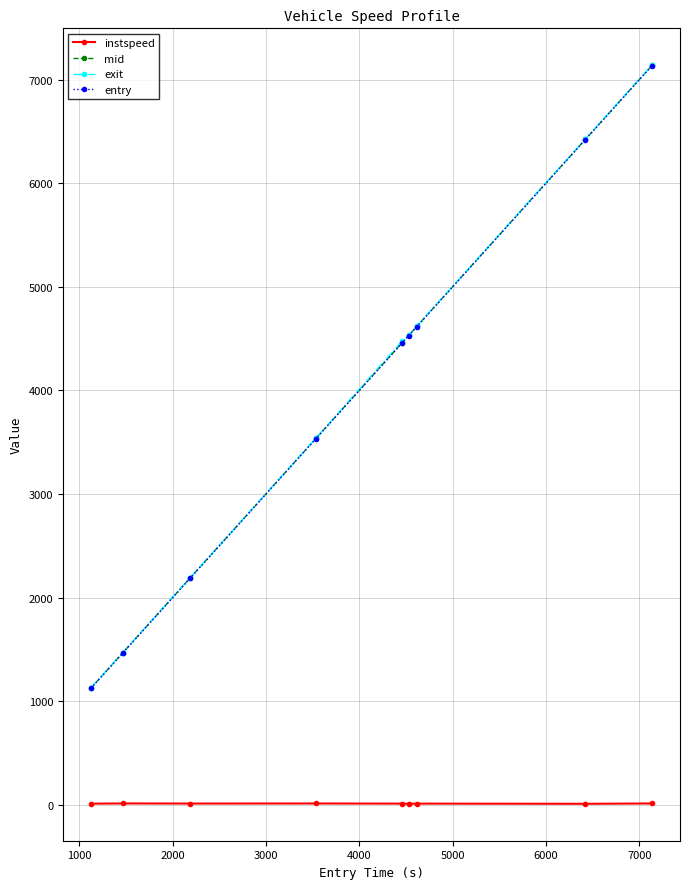

What is the maximum value for entry?

7134.1